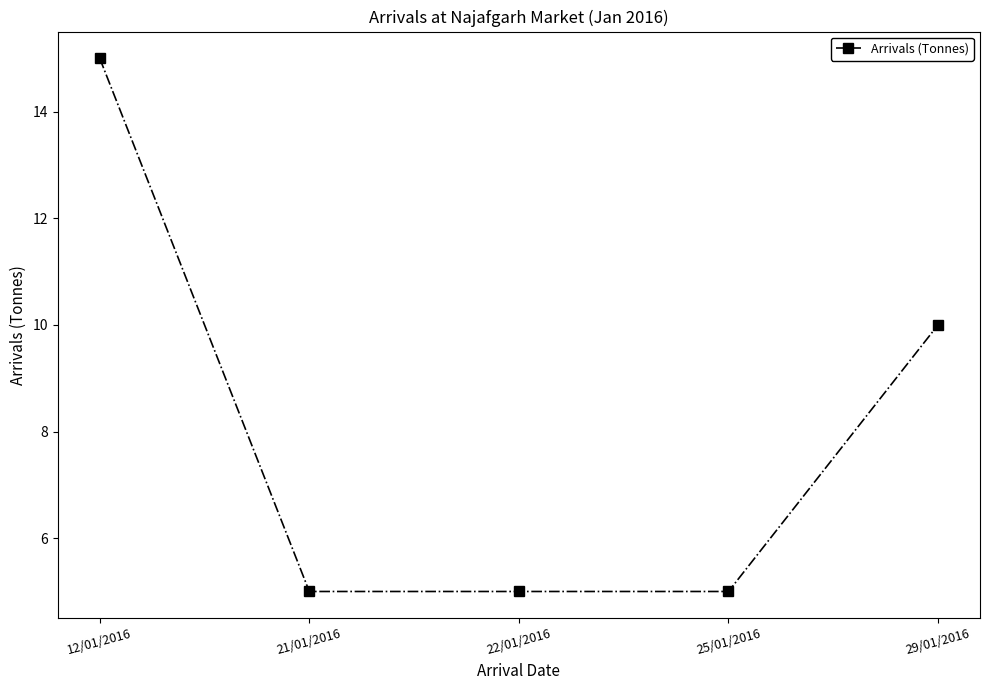

The chart shows a value of 10 at 29/01/2016. True or false?

True